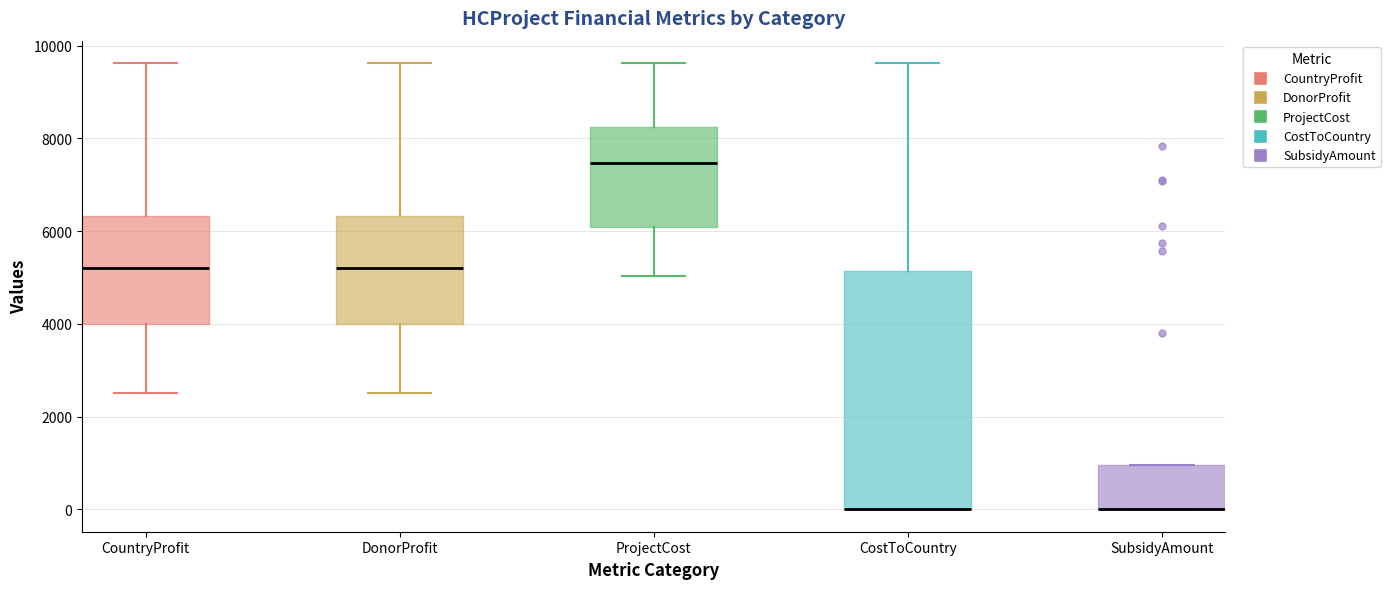

Reading left to right, transcribe this box plot: for each box, give where its median line is, the range the box spans, and where its two whiskers end, as read against the y-axis. The values are not printed on the chart, so give them approximately, as read against the axis.

CountryProfit: median 5200, box 4000 to 6400, whiskers 2600 to 9600
DonorProfit: median 5200, box 4000 to 6400, whiskers 2600 to 9600
ProjectCost: median 7400, box 6000 to 8200, whiskers 5000 to 9600
CostToCountry: median 0 (drawn on the box's lower edge), box 0 to 5200, whiskers 0 to 9600
SubsidyAmount: median 0 (drawn on the box's lower edge), box 0 to 1000, whiskers 0 to 1000